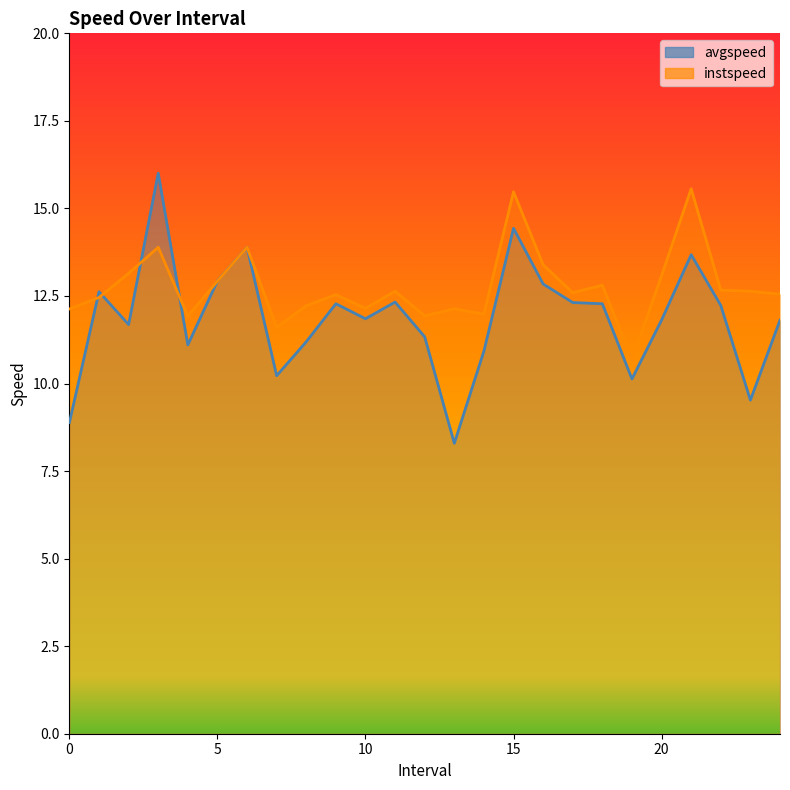

The instspeed series shows 17.3 at 22.0. True or false?

False